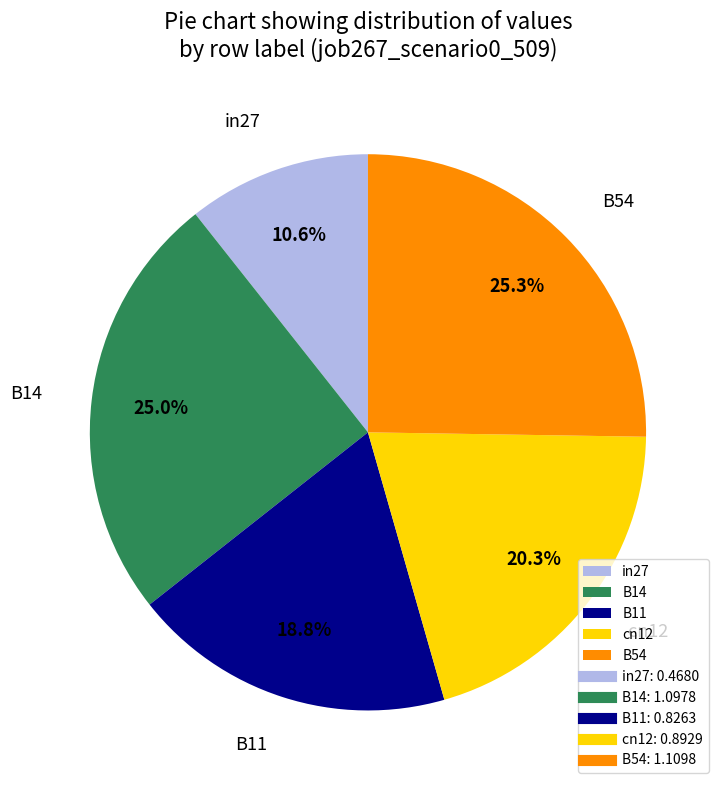

Between B11 and cn12, which is larger?

cn12